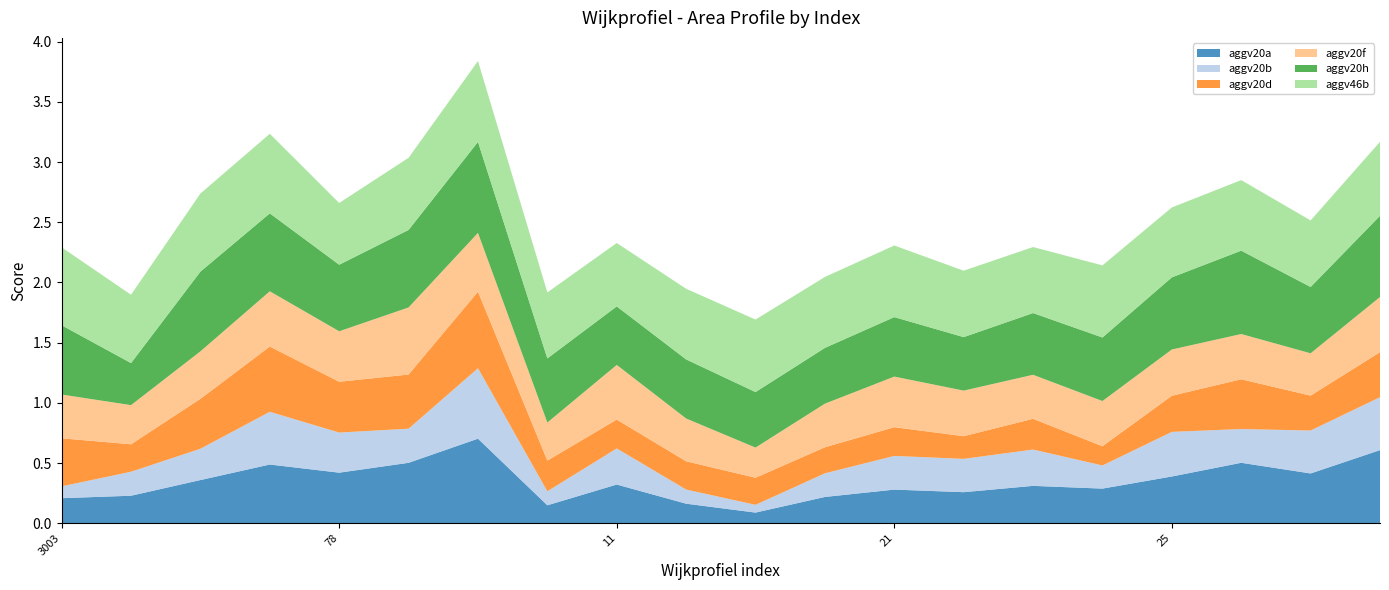

Reading left to right, list all the values displayed in this chart.

aggv20a: 0.2	0.2	0.4	0.5	0.4	0.5	0.7	0.1	0.3	0.2	0.1	0.2	0.3	0.3	0.3	0.3	0.4	0.5	0.4	0.6
aggv20b: 0.1	0.2	0.3	0.4	0.3	0.3	0.6	0.1	0.3	0.1	0.1	0.2	0.3	0.3	0.3	0.2	0.4	0.3	0.4	0.4
aggv20d: 0.4	0.2	0.4	0.5	0.4	0.4	0.6	0.3	0.2	0.2	0.2	0.2	0.2	0.2	0.3	0.2	0.3	0.4	0.3	0.4
aggv20f: 0.4	0.3	0.4	0.5	0.4	0.6	0.5	0.3	0.5	0.4	0.3	0.4	0.4	0.4	0.4	0.4	0.4	0.4	0.4	0.5
aggv20h: 0.6	0.3	0.7	0.6	0.6	0.6	0.8	0.5	0.5	0.5	0.5	0.5	0.5	0.4	0.5	0.5	0.6	0.7	0.6	0.7
aggv46b: 0.6	0.6	0.6	0.7	0.5	0.6	0.7	0.5	0.5	0.6	0.6	0.6	0.6	0.6	0.5	0.6	0.6	0.6	0.6	0.6